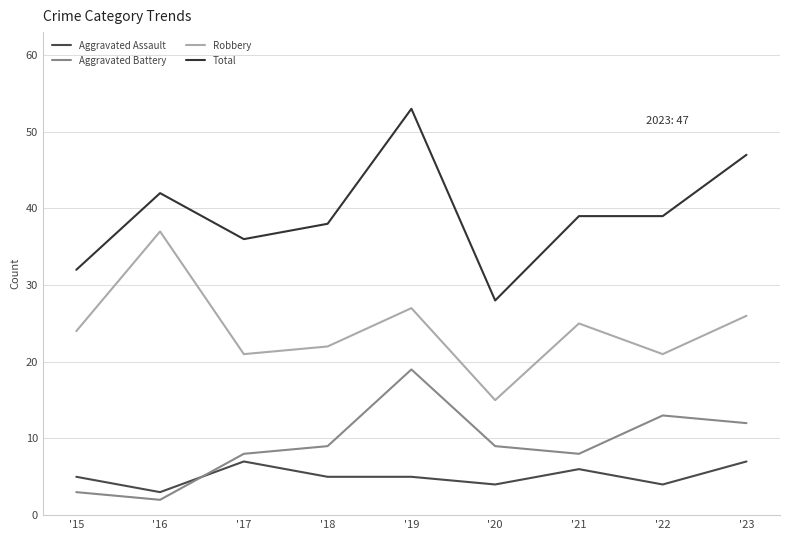

What is the difference between the maximum and minimum values in the Total series?

25